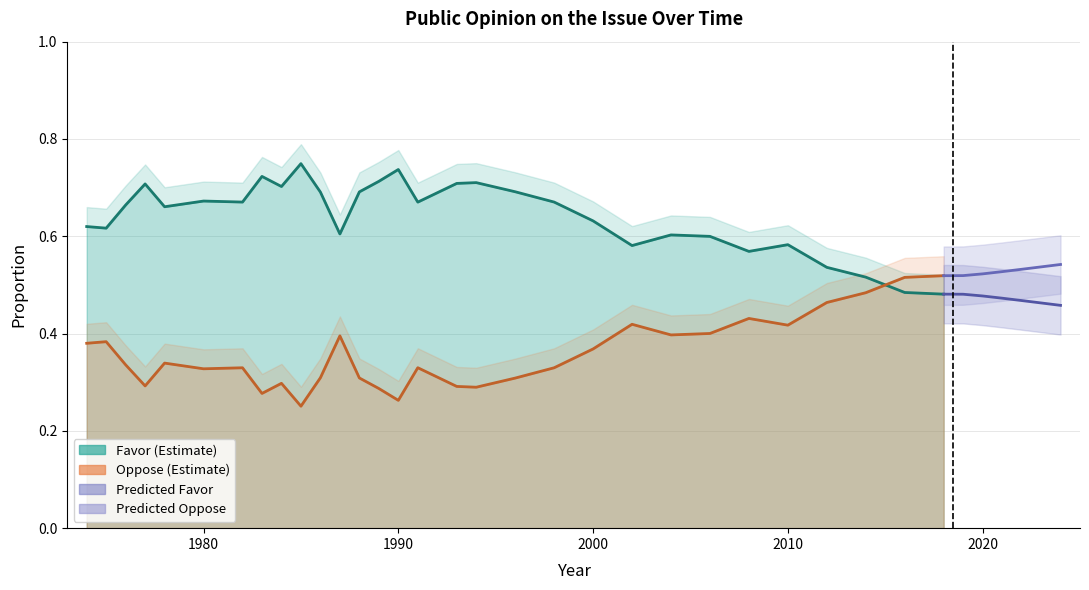

Rank the categories by Oppose value from lowest to highest.

1985, 1990, 1983, 1989, 1994, 1993, 1977, 1984, 1996, 1988, 1986, 1980, 1982, 1998, 1991, 1976, 1978, 2000, 1974, 1975, 1987, 2004, 2006, 2010, 2002, 2008, 2012, 2014, 2016, 2018